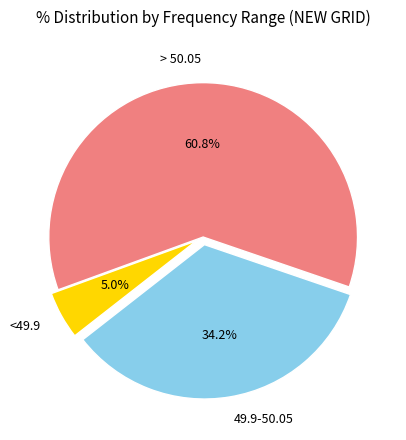

To the nearest percent, what is the difference between the <49.9 and > 50.05 slice percentages?

56%